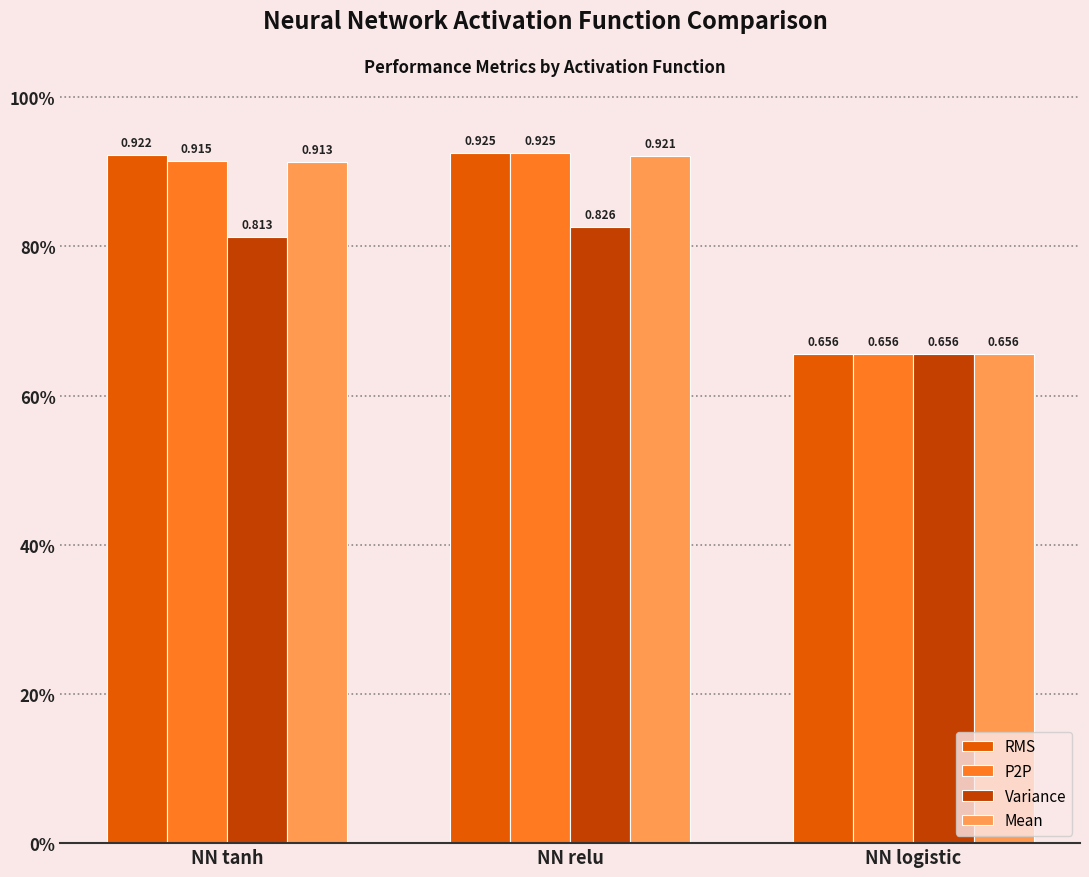

List the series in order of their peak value, lowest first.

Variance, Mean, RMS, P2P